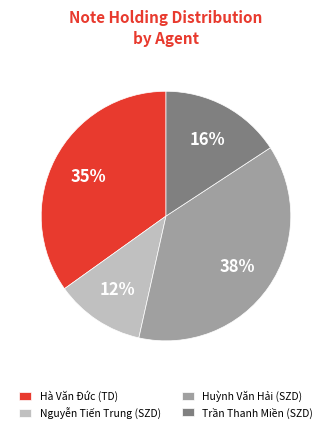

Between Huỳnh Văn Hải (SZD) and Trần Thanh Miền (SZD), which is larger?

Huỳnh Văn Hải (SZD)